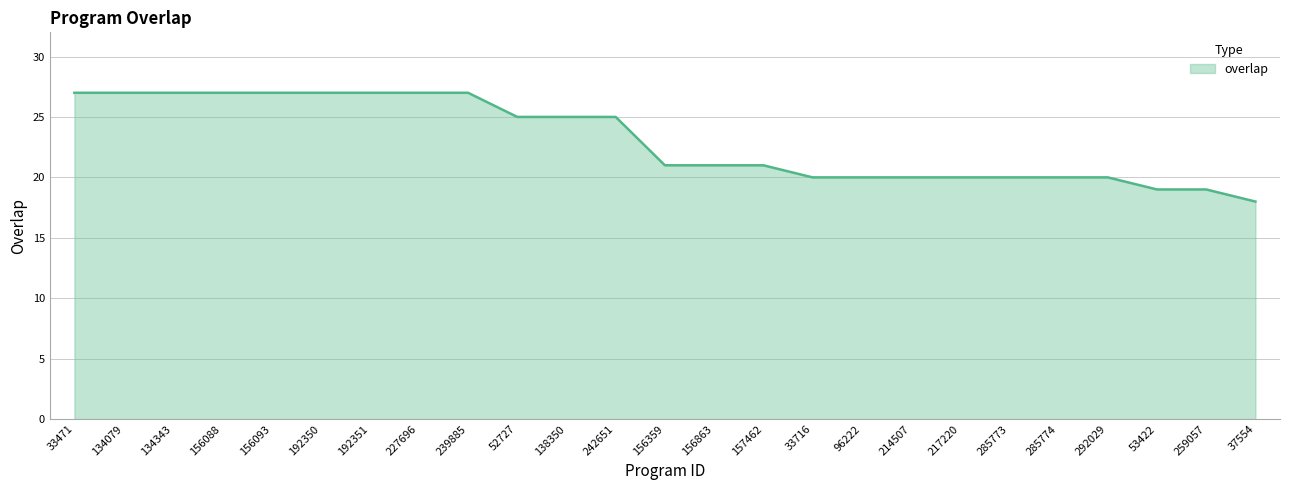

Rank the categories by value from highest to lowest.

33471, 134079, 134343, 156088, 156093, 192350, 192351, 227696, 239885, 52727, 138350, 242651, 156359, 156863, 157462, 33716, 96222, 214507, 217220, 285773, 285774, 292029, 53422, 259057, 37554